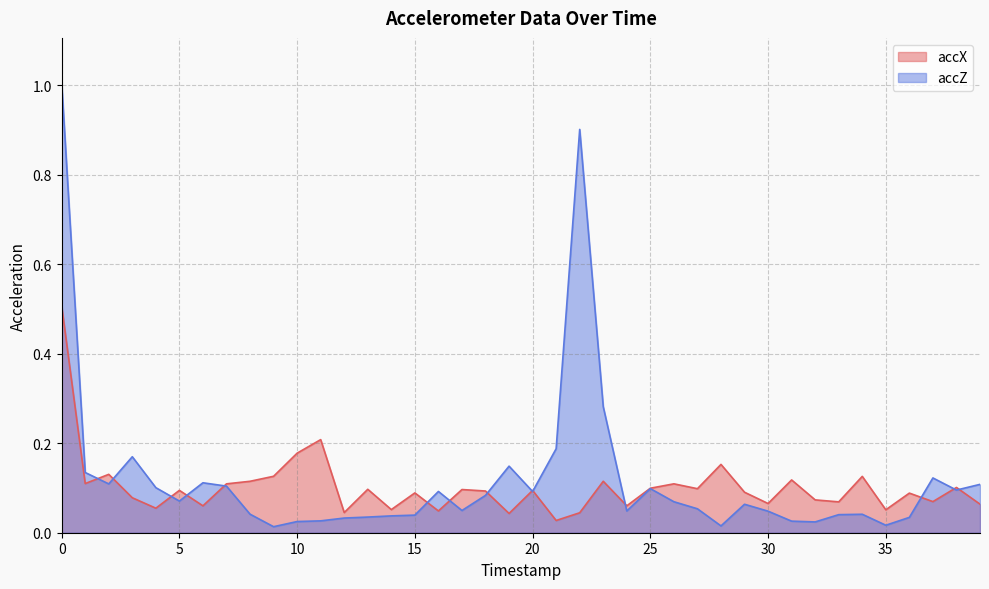

Is the value of accZ at 16 greater than the value of accX at 20?

No